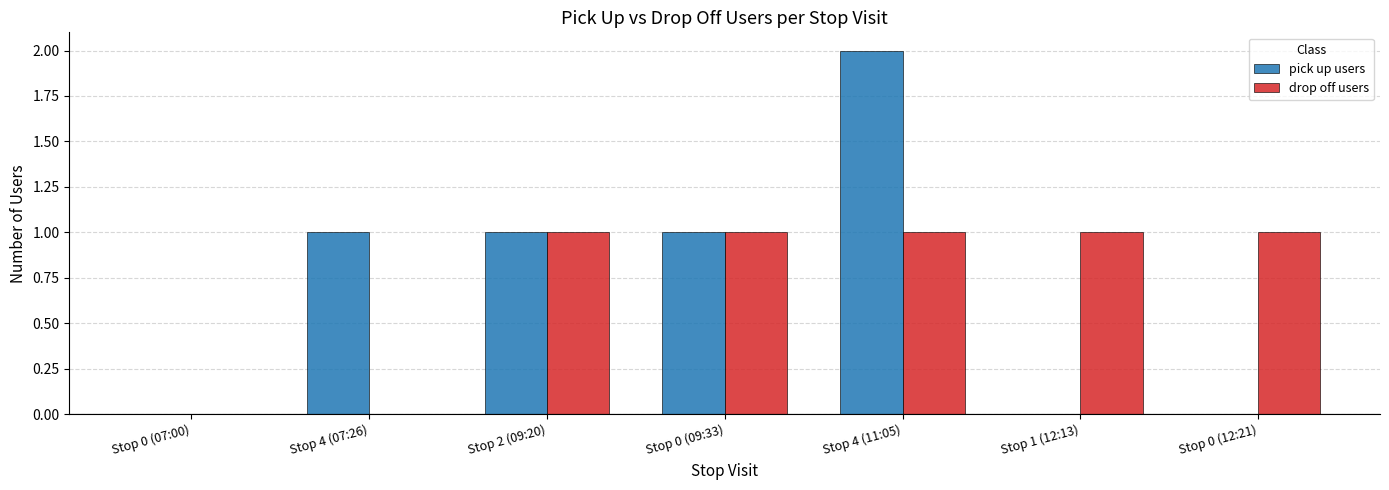

What is the sum of all pick up users values?

5